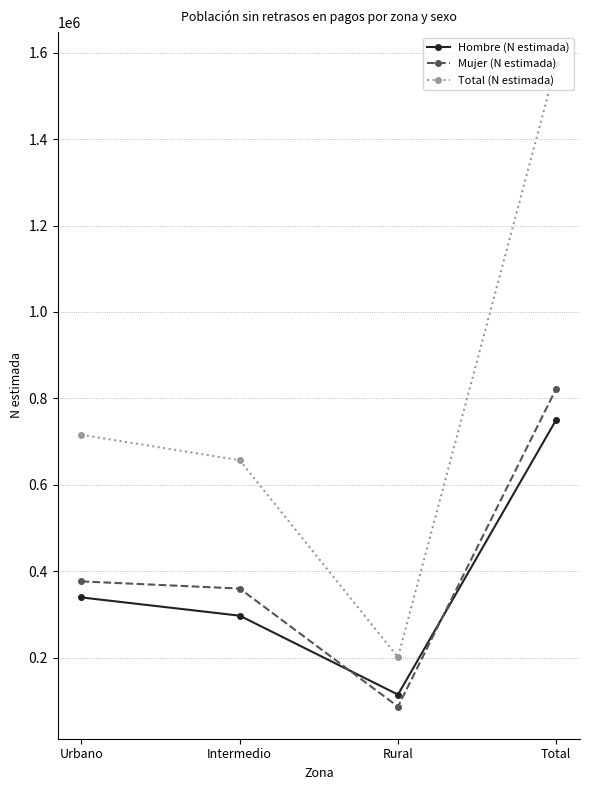

Which series has the largest range (max minus min)?

Total (N estimada)